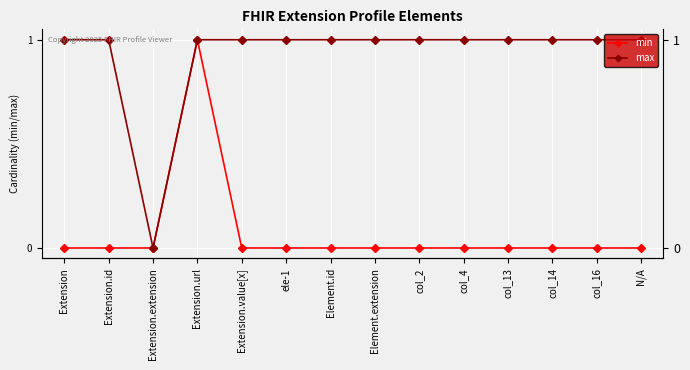

Which series has the largest total across all categories?

max